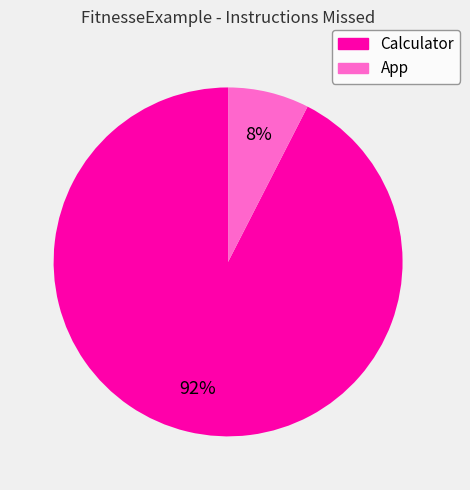

To the nearest percent, what portion does App represent?

8%